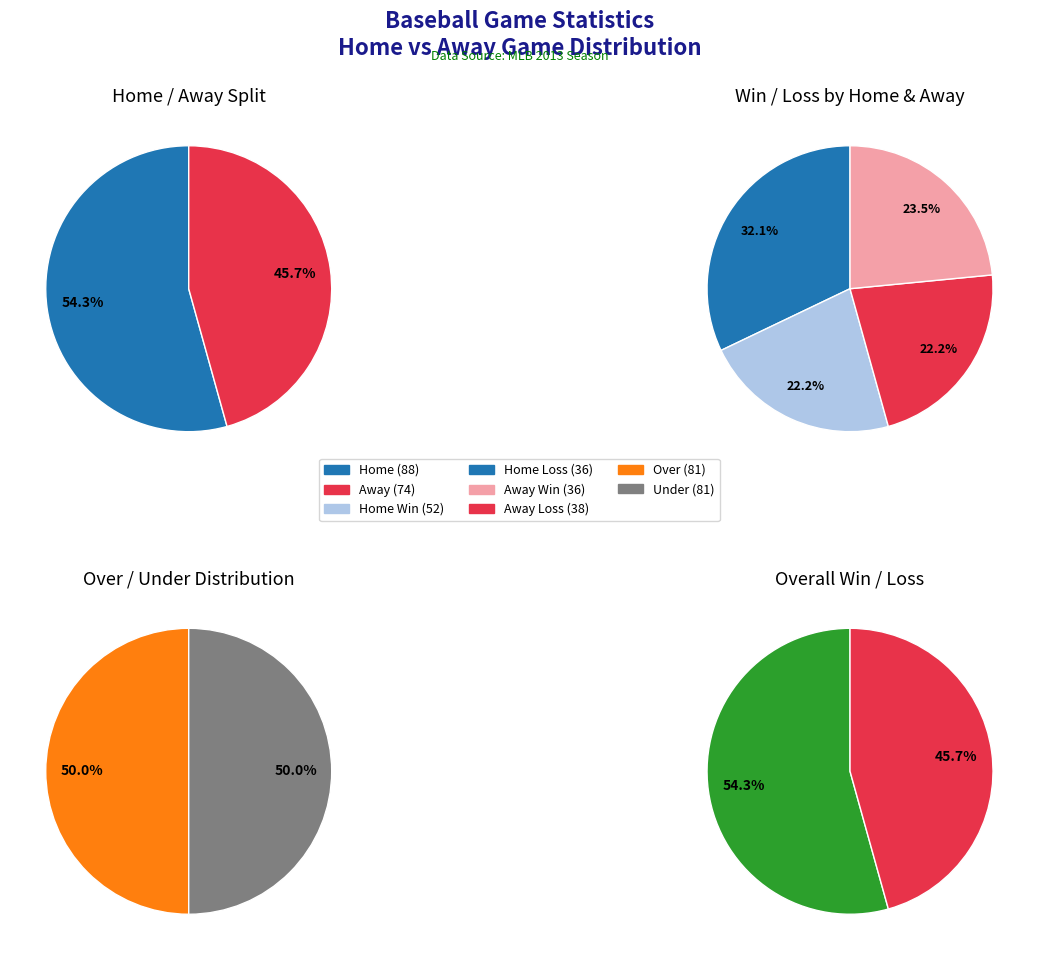

What is the ratio of the value at Away to the value at Home?

0.8